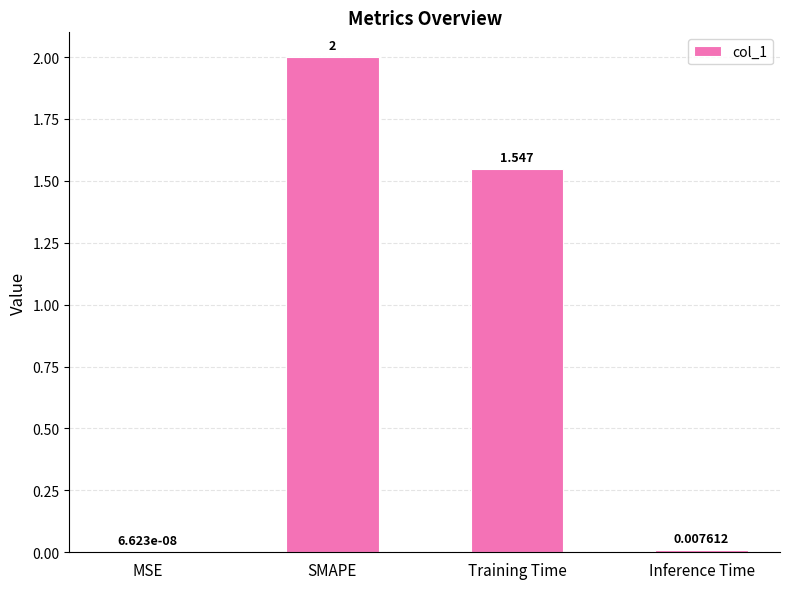

At which category does the chart reach its peak across all series?

SMAPE